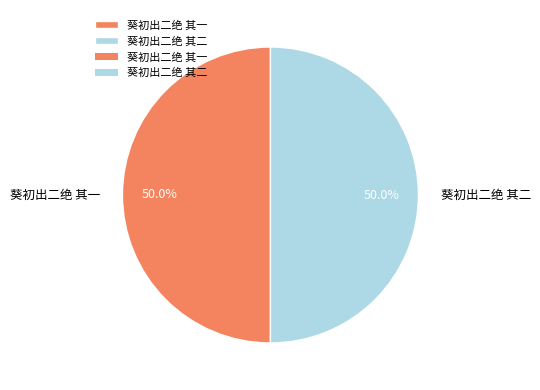

Count the number of slices in the pie.

2